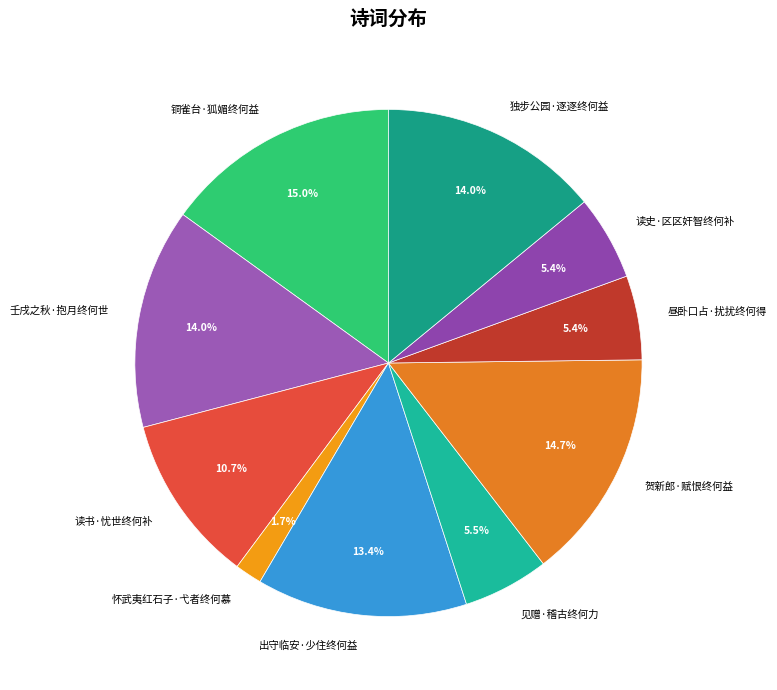

Which has a higher value, 读书·忧世终何补 or 壬戌之秋·抱月终何世?

壬戌之秋·抱月终何世